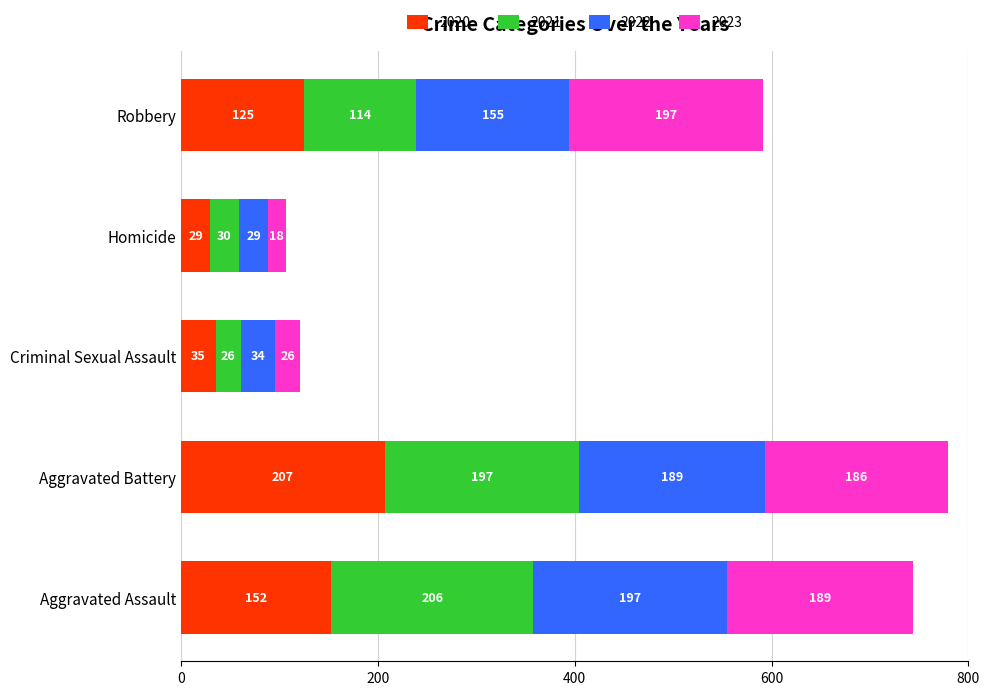

What is the total value across all series at Homicide?

106